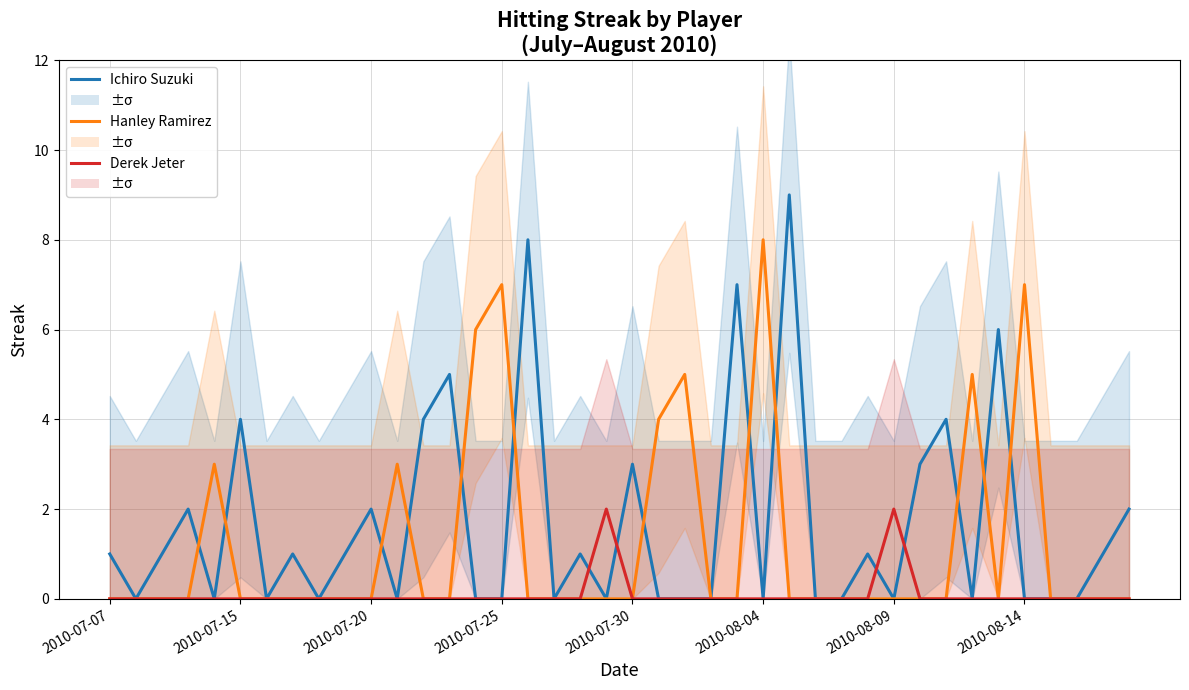

True or false: Hanley Ramirez and Derek Jeter cross at least once.

False